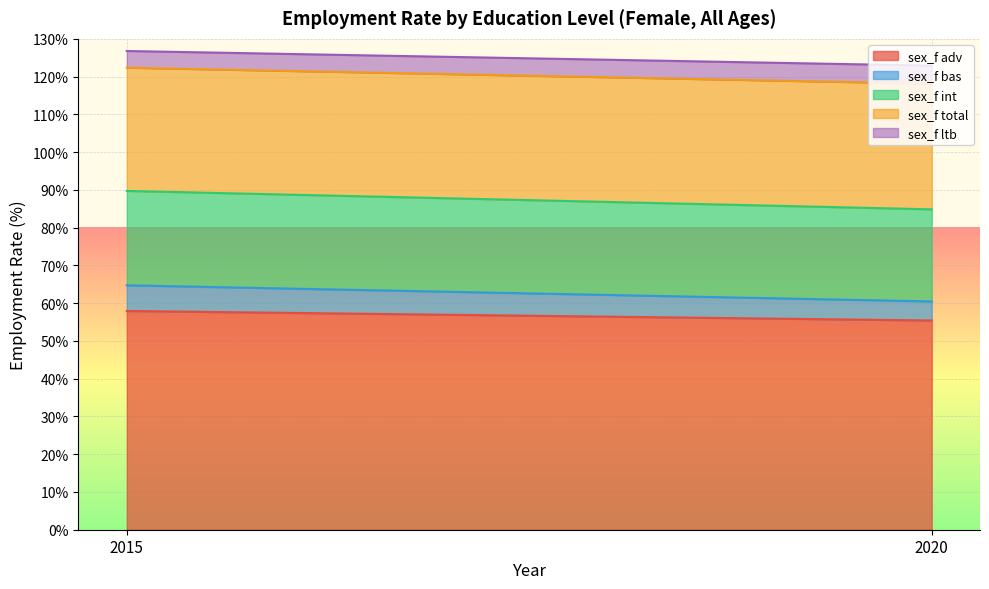

How many values in the sex_f total series are below 33?

1